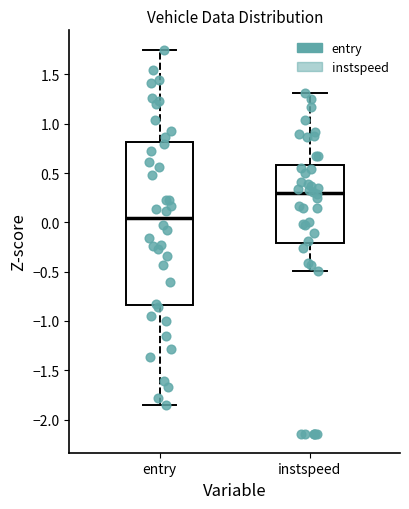

Reading left to right, read every box against the y-axis: the position of its median line, the range the box covers, and the ends of its whiskers. The values are not printed on the chart, so give them approximately, as read against the axis.

entry: median 0.05, box -0.85 to 0.80, whiskers -1.85 to 1.75
instspeed: median 0.30, box -0.20 to 0.60, whiskers -0.50 to 1.30